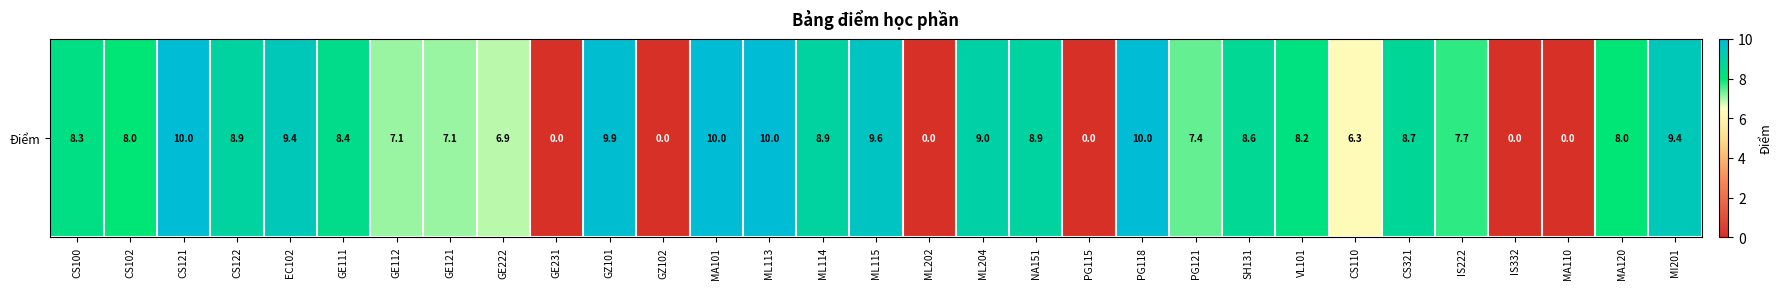

At which category does the chart reach its minimum across all series?

GE231